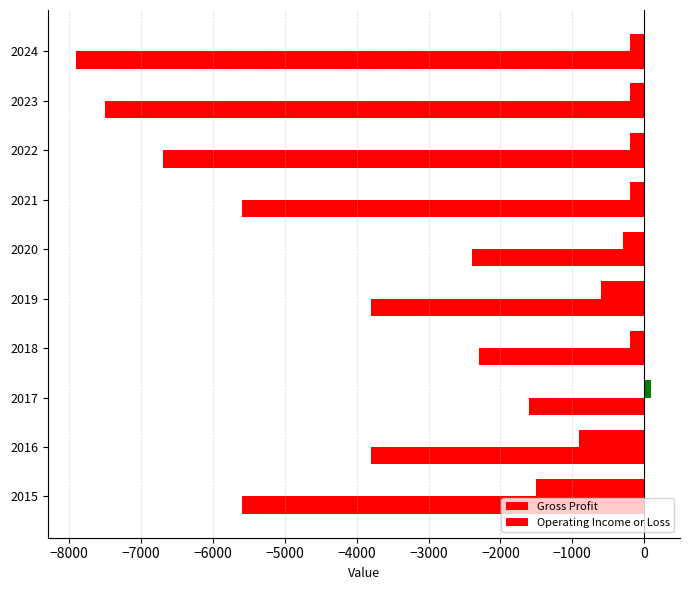

How many values in the Operating Income or Loss series exceed -3800?

3